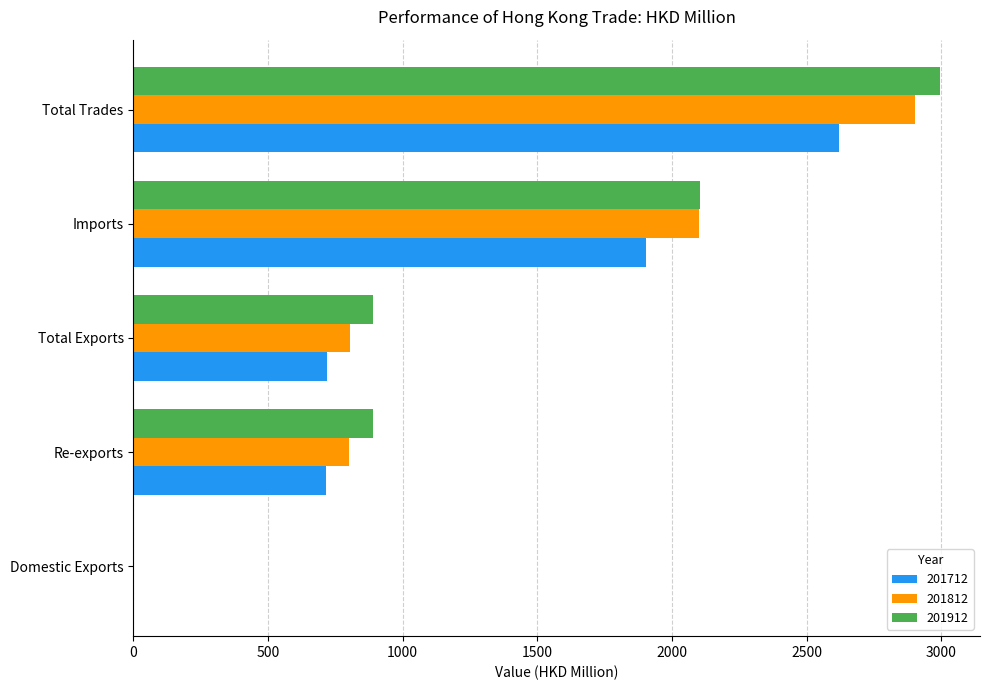

Read the 201712 value at Total Trades.

2620.3